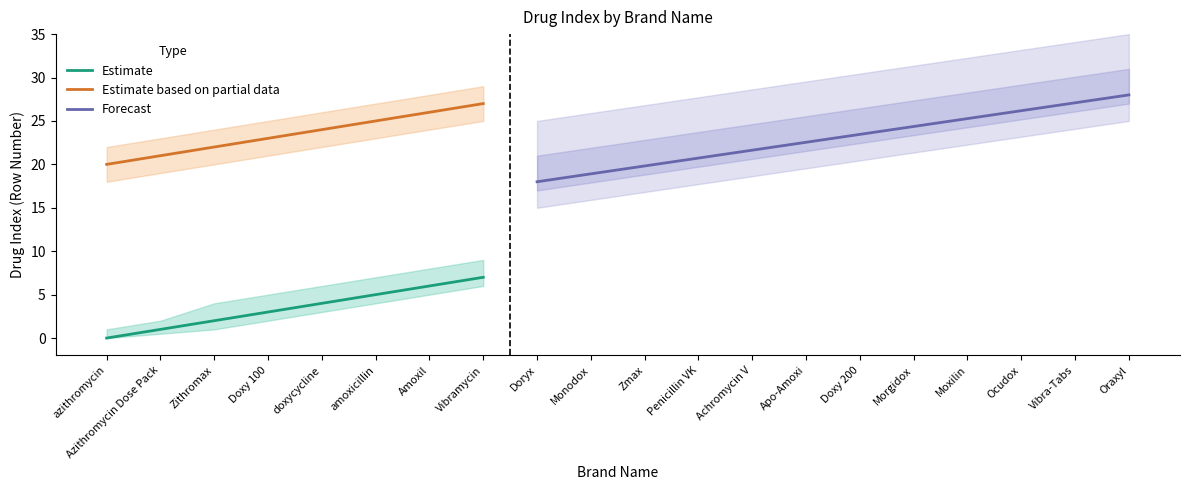

True or false: Estimate based on partial data and Estimate cross at least once.

False